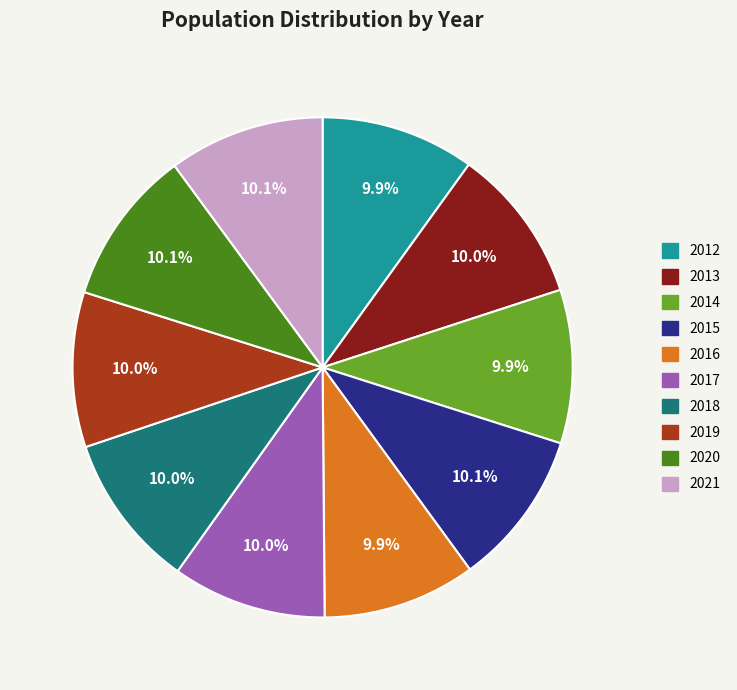

To the nearest percent, what is the average slice percentage?

10%